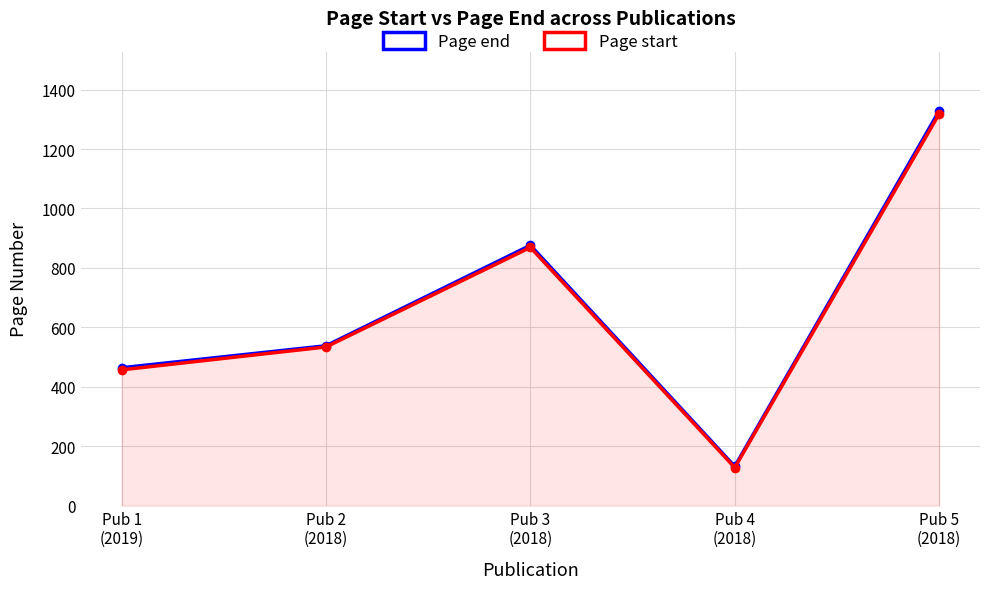

Reading left to right, transcribe all the data shown in this chart.

Page end: Pub 1
(2019)=464	Pub 2
(2018)=538	Pub 3
(2018)=876	Pub 4
(2018)=132	Pub 5
(2018)=1328
Page start: Pub 1
(2019)=457	Pub 2
(2018)=534	Pub 3
(2018)=869	Pub 4
(2018)=128	Pub 5
(2018)=1318